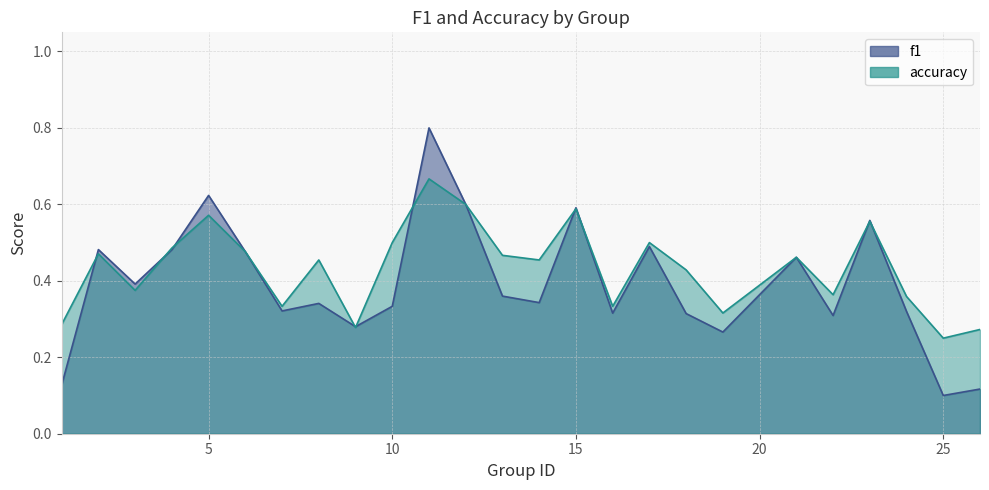

True or false: f1 and accuracy cross at least once.

True